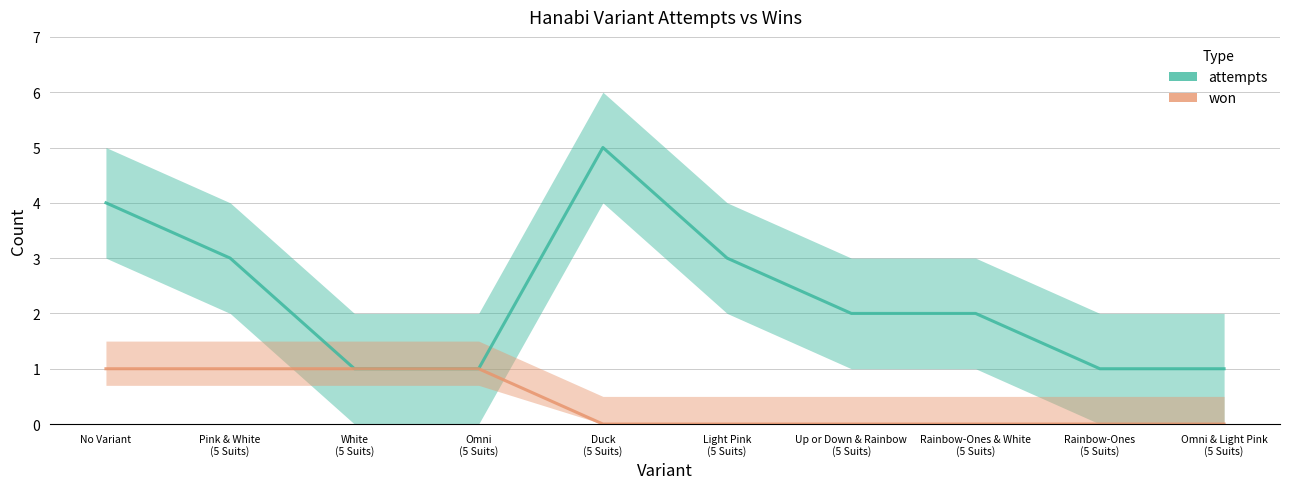

How many values in won are above zero?

4